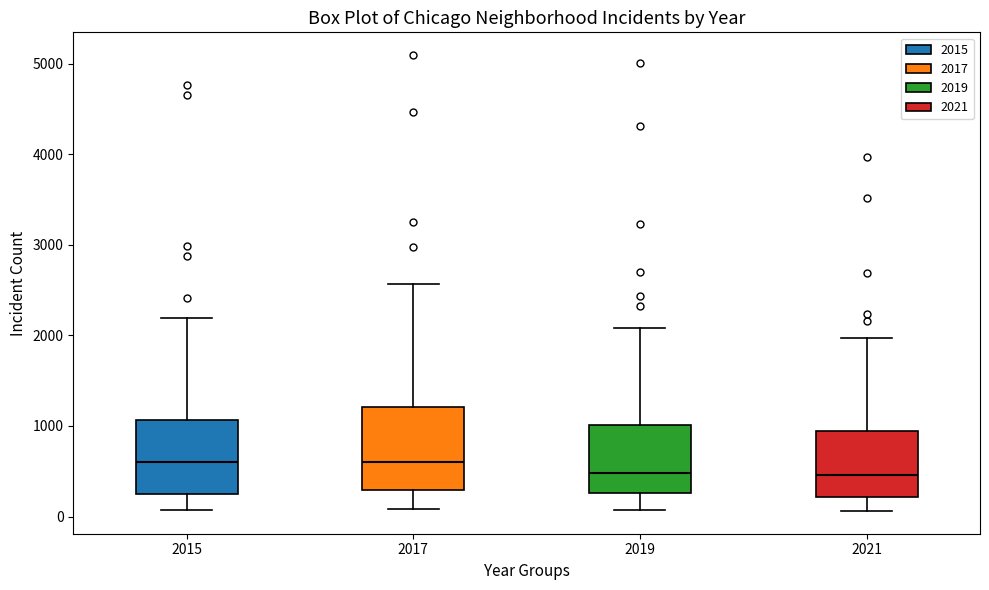

Reading left to right, transcribe this box plot: for each box, give where its median line is, the range the box spans, and where its two whiskers end, as read against the y-axis. The values are not printed on the chart, so give them approximately, as read against the axis.

2015: median 600, box 300 to 1100, whiskers 100 to 2200
2017: median 600, box 300 to 1200, whiskers 100 to 2600
2019: median 500, box 300 to 1000, whiskers 100 to 2100
2021: median 500, box 200 to 900, whiskers 100 to 2000